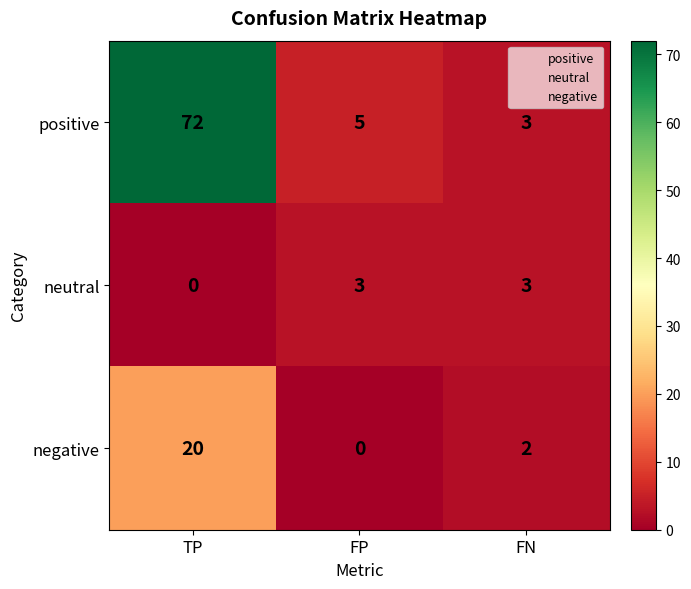

What value does the neutral series have at FN?

3